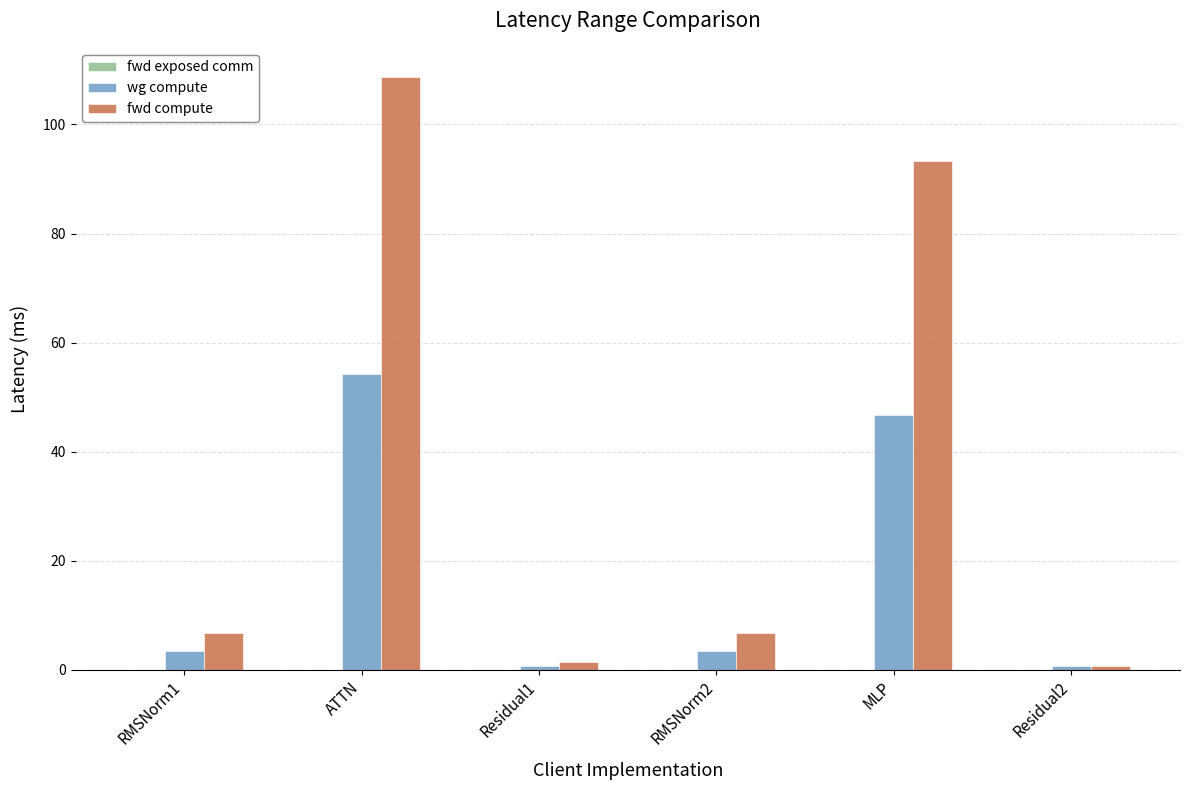

The fwd compute series shows 6.8 at RMSNorm2. True or false?

True